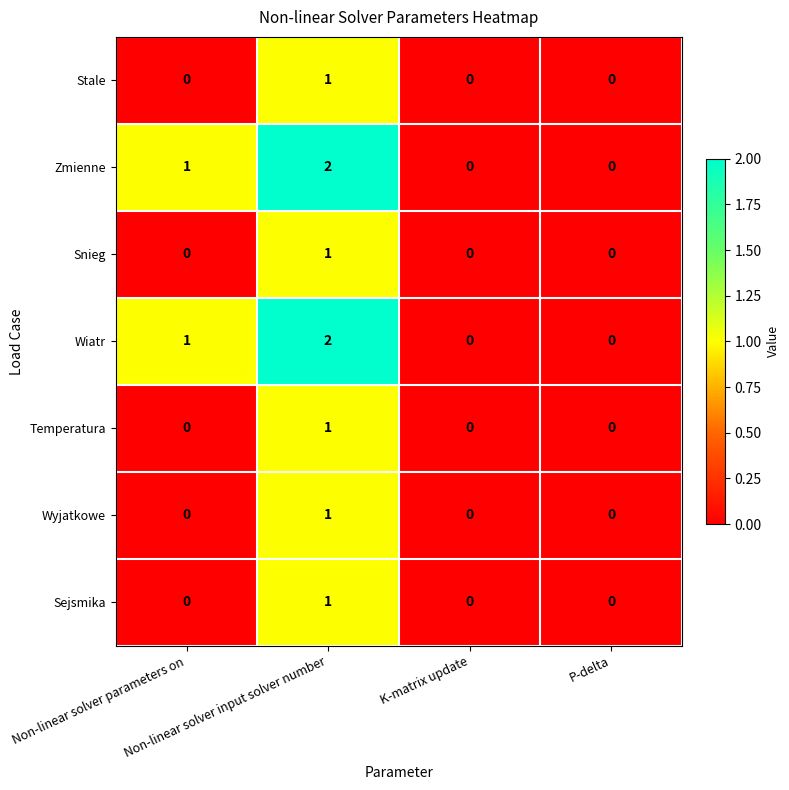

What is the sum of all Zmienne values?

3